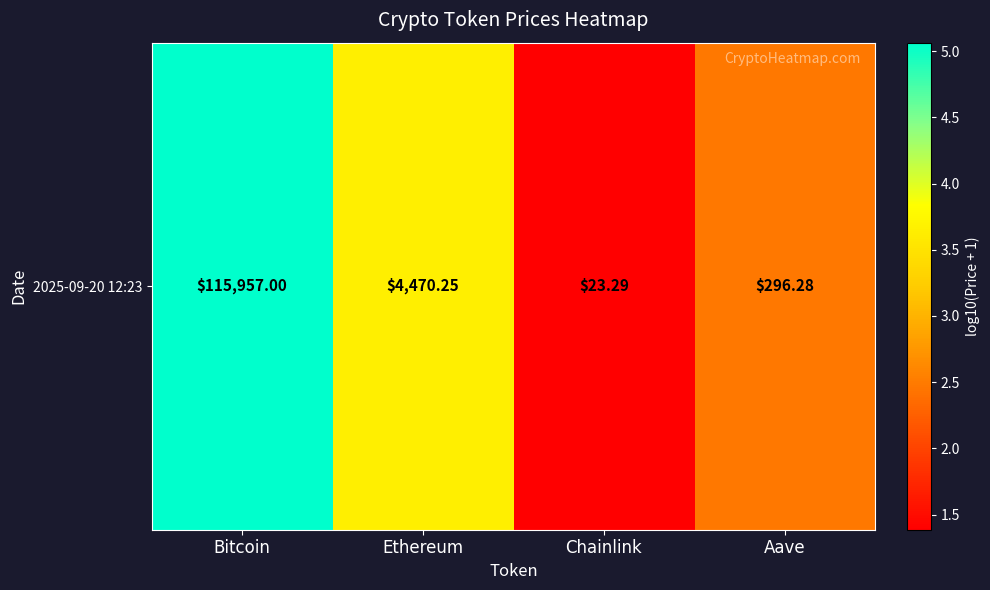

Between Bitcoin and Chainlink, which is larger?

Bitcoin